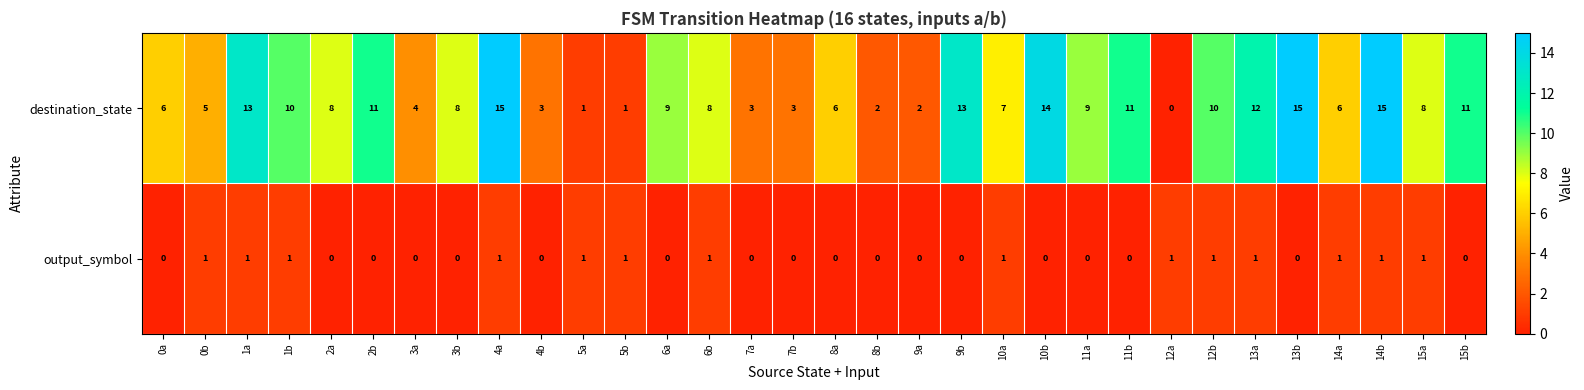

What is the total value across all series at 10b?

14